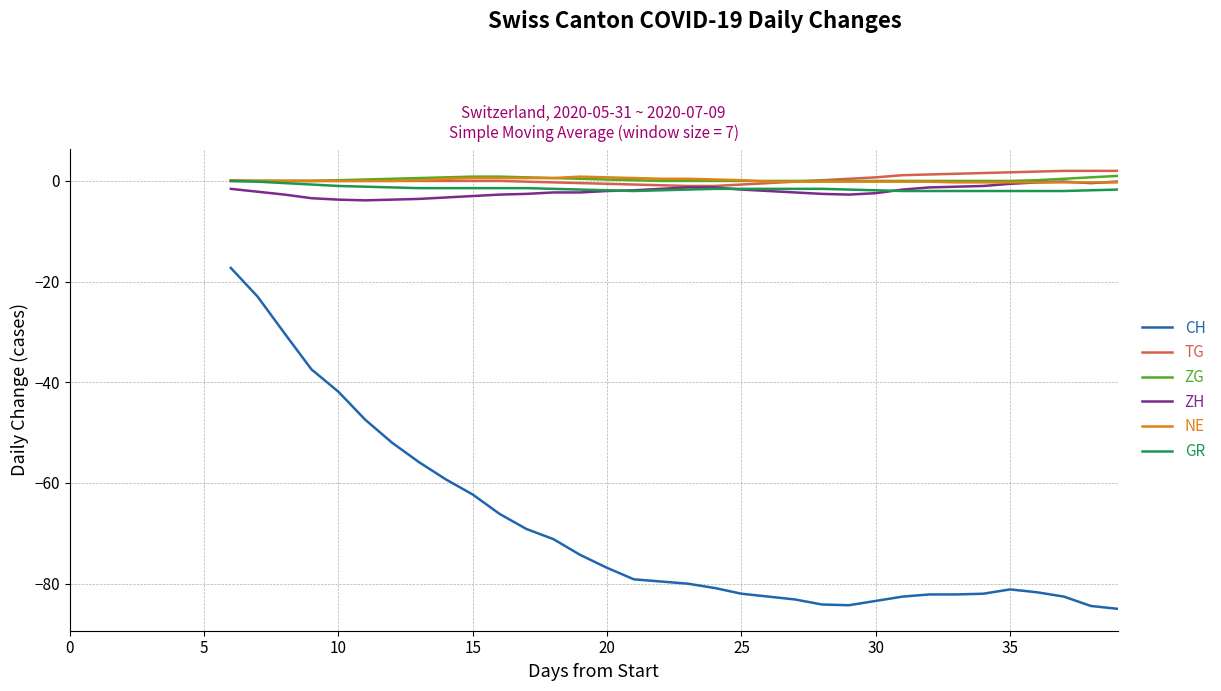

What are all the series names shown in the legend?

CH, TG, ZG, ZH, NE, GR